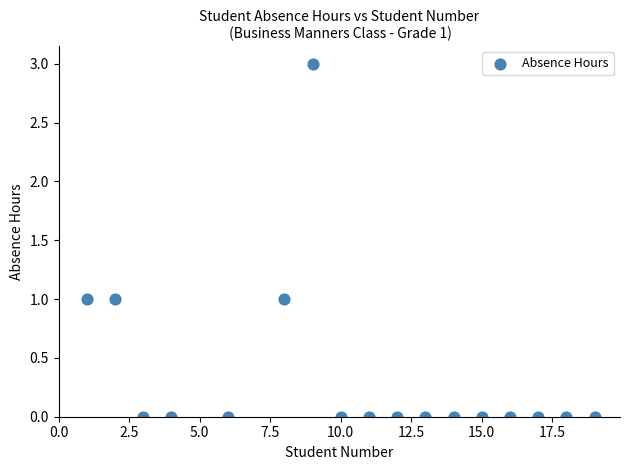

What is the range of Y values (max minus min)?

3